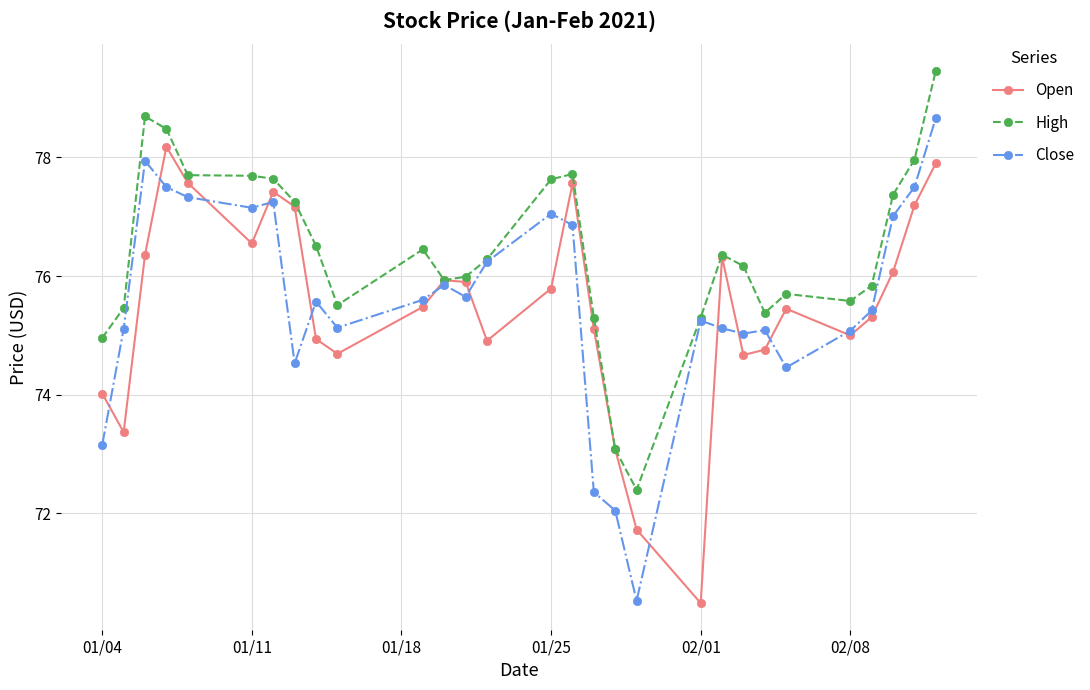

Count the number of categories in the chart.

29